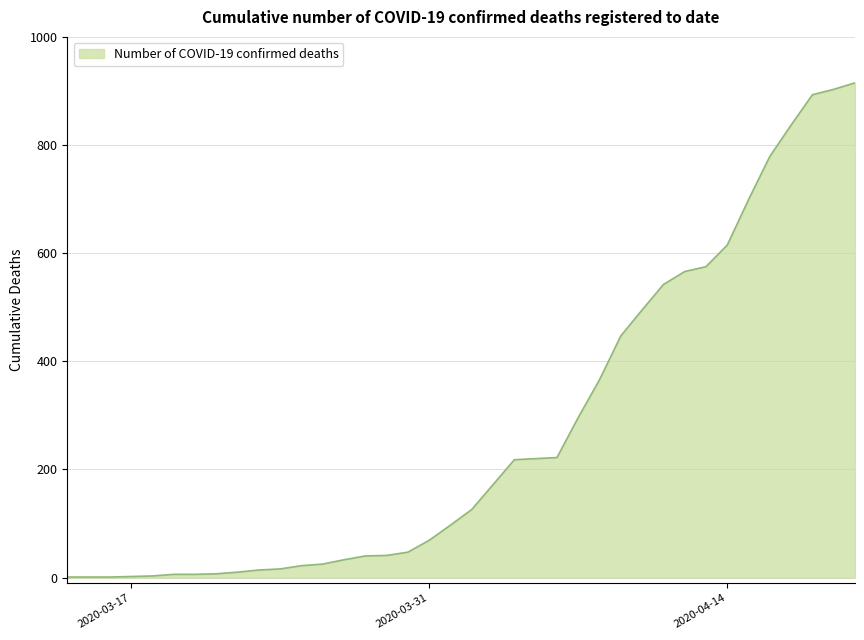

What is the difference between the maximum and minimum values?

914